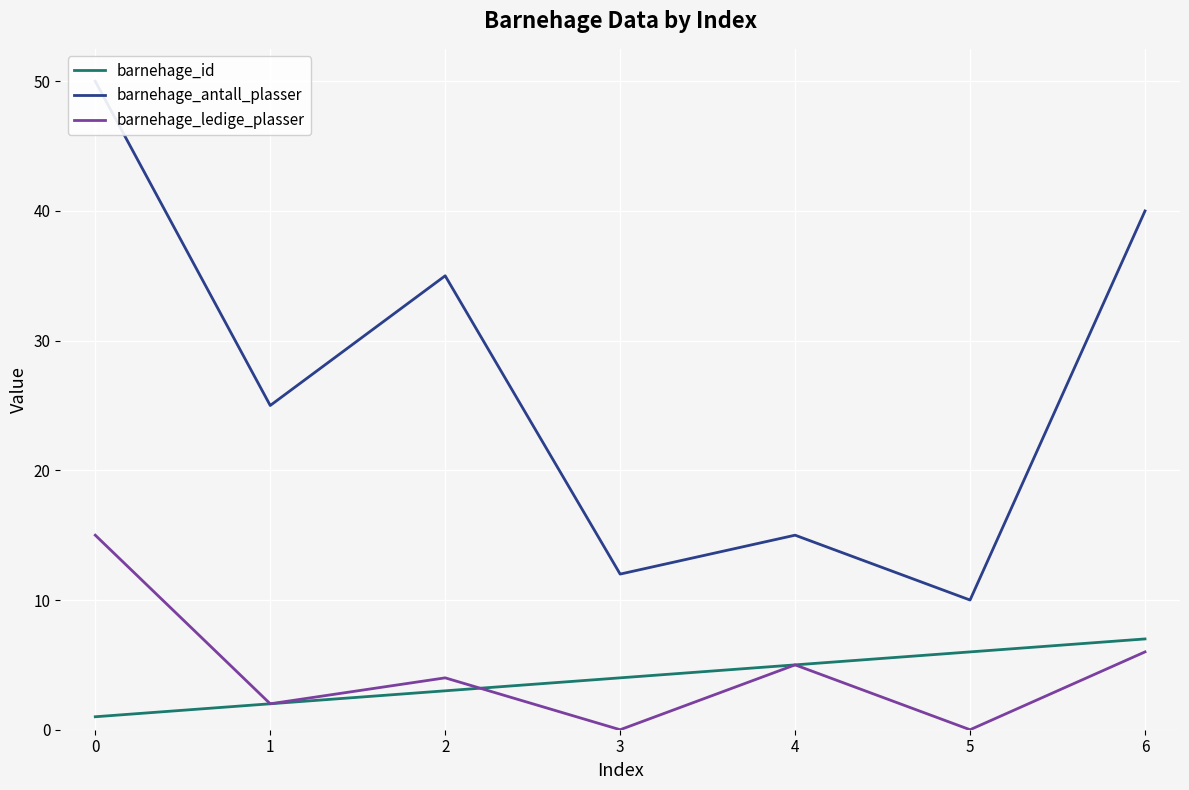

True or false: barnehage_ledige_plasser has a value of 6 at 6.

True